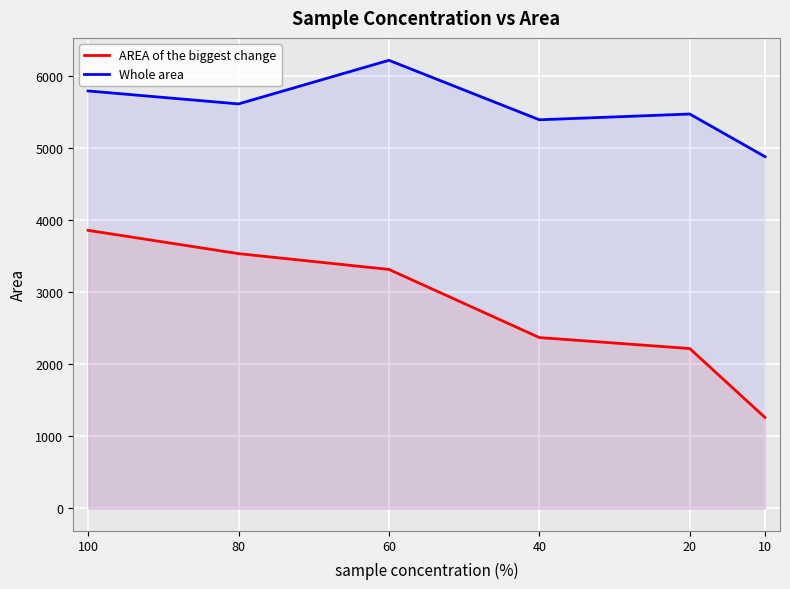

True or false: AREA of the biggest change and Whole area cross at least once.

False